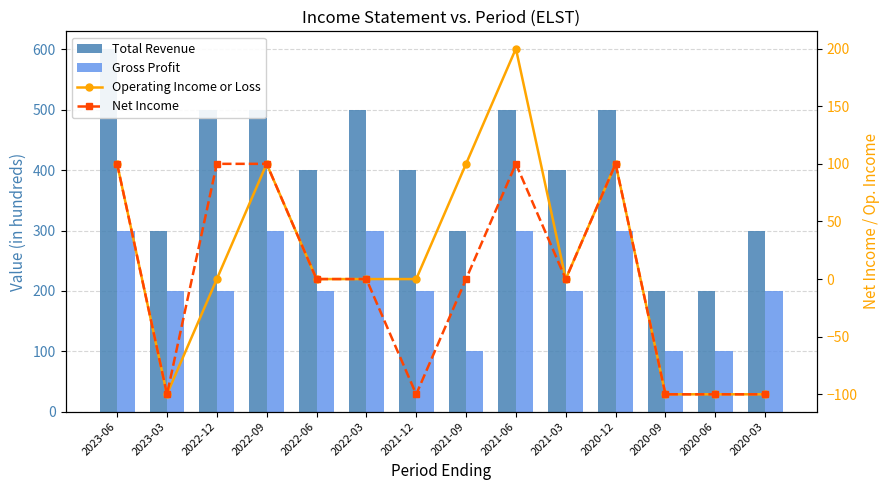

What is the difference between the highest and lowest values at 2020-09?

300